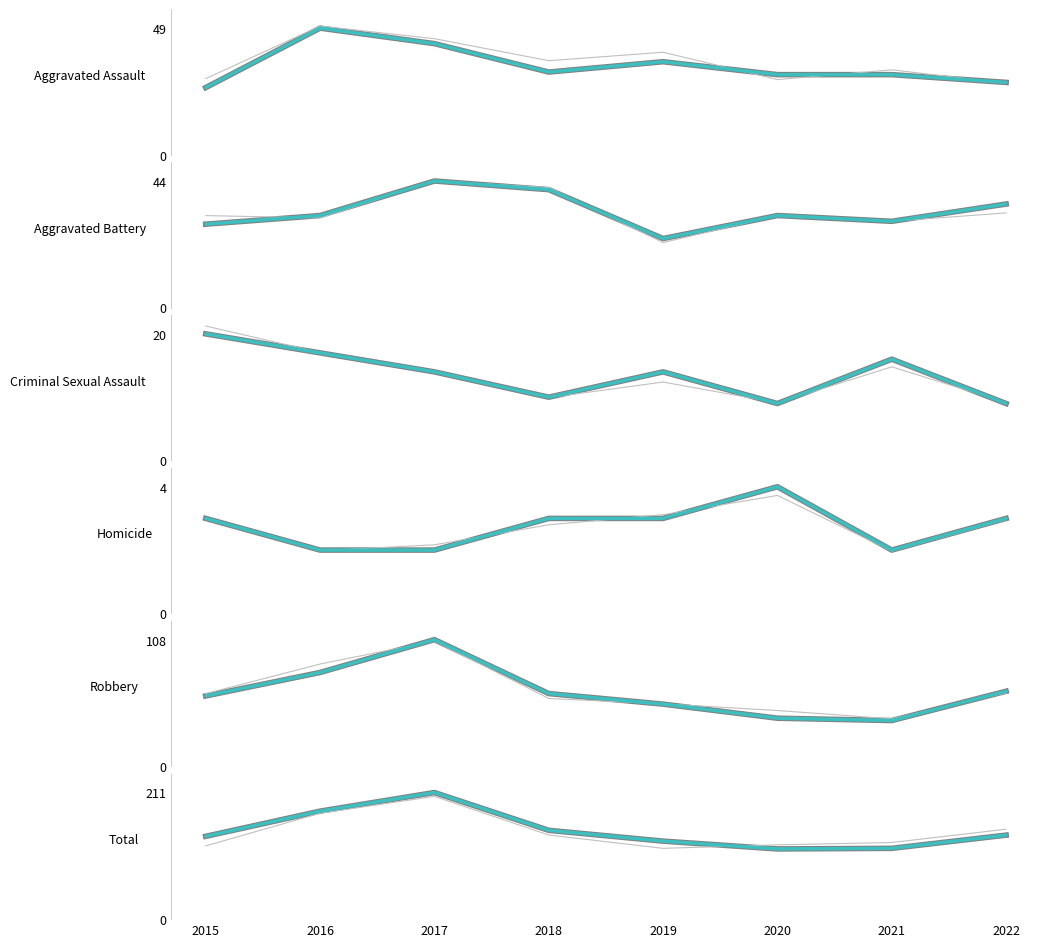

What is the difference between the highest and lowest values at 2017?

209